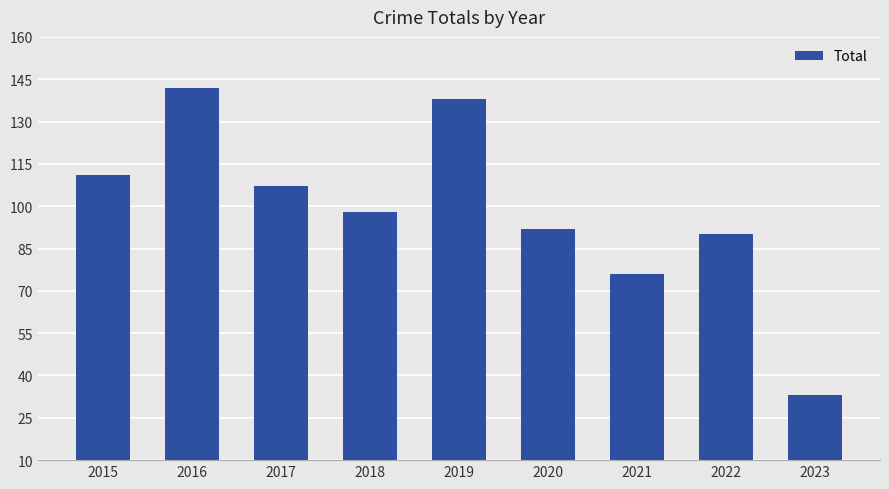

Does the chart contain stacked bars?

No